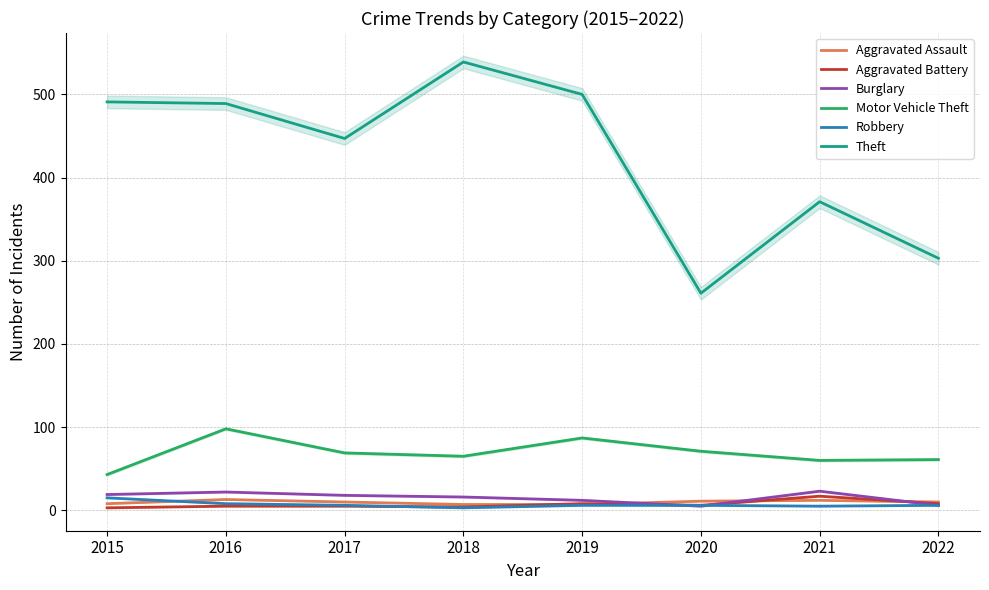

Is it true that Robbery equals 6 at 2019?

True